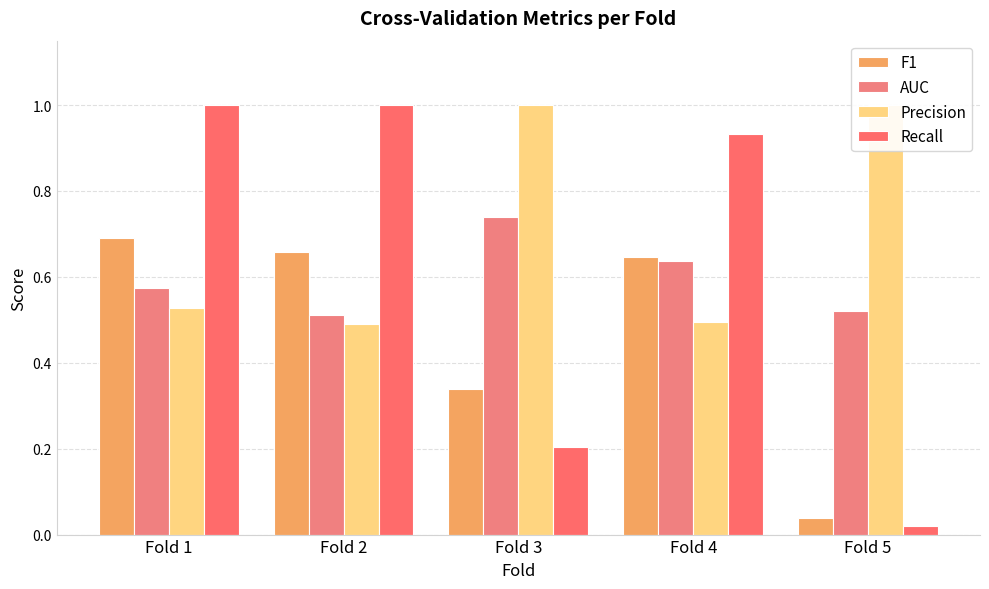

List the series in order of their overall mean, lowest first.

F1, AUC, Recall, Precision